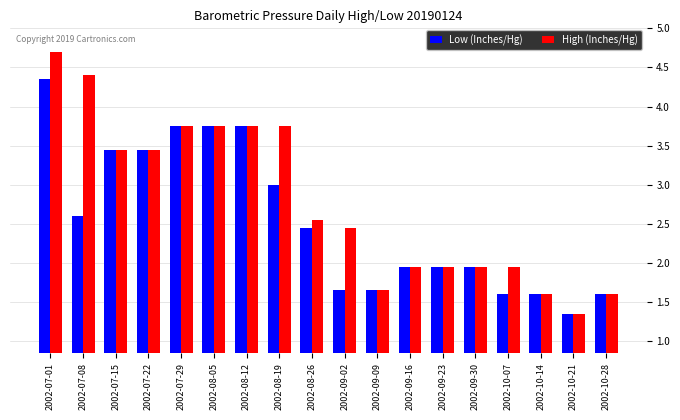

At which category is the sum across all series the highest?

2002-07-01